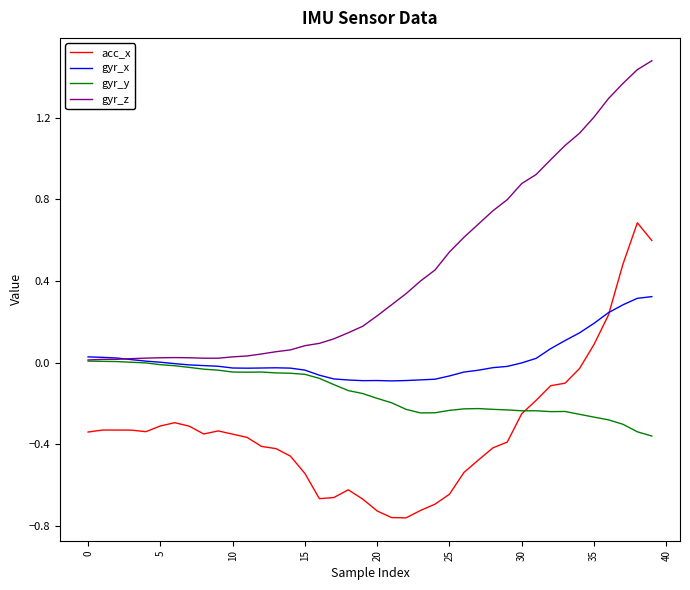

True or false: gyr_z and acc_x intersect in this chart.

False